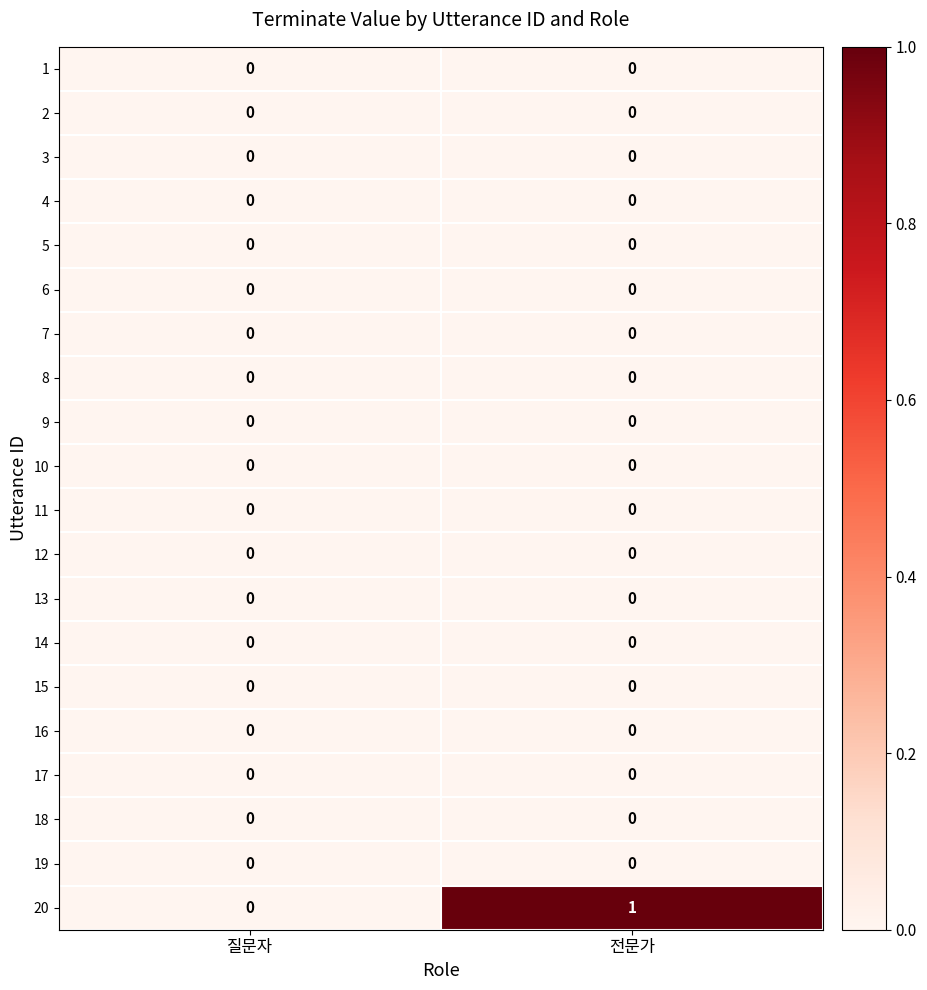

Which series changed the most between 질문자 and 전문가?

20